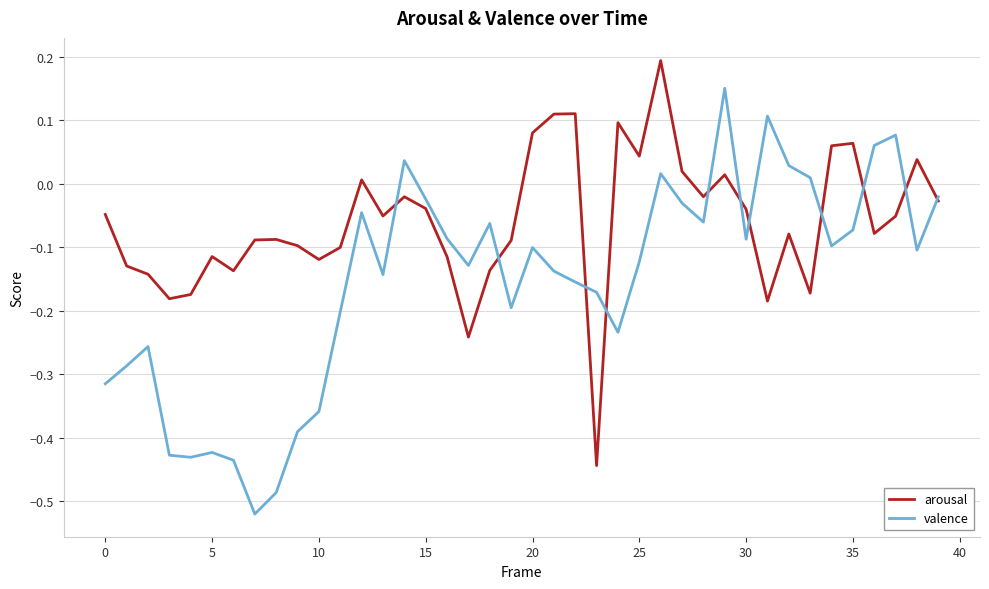

How many lines are shown in the chart?

2